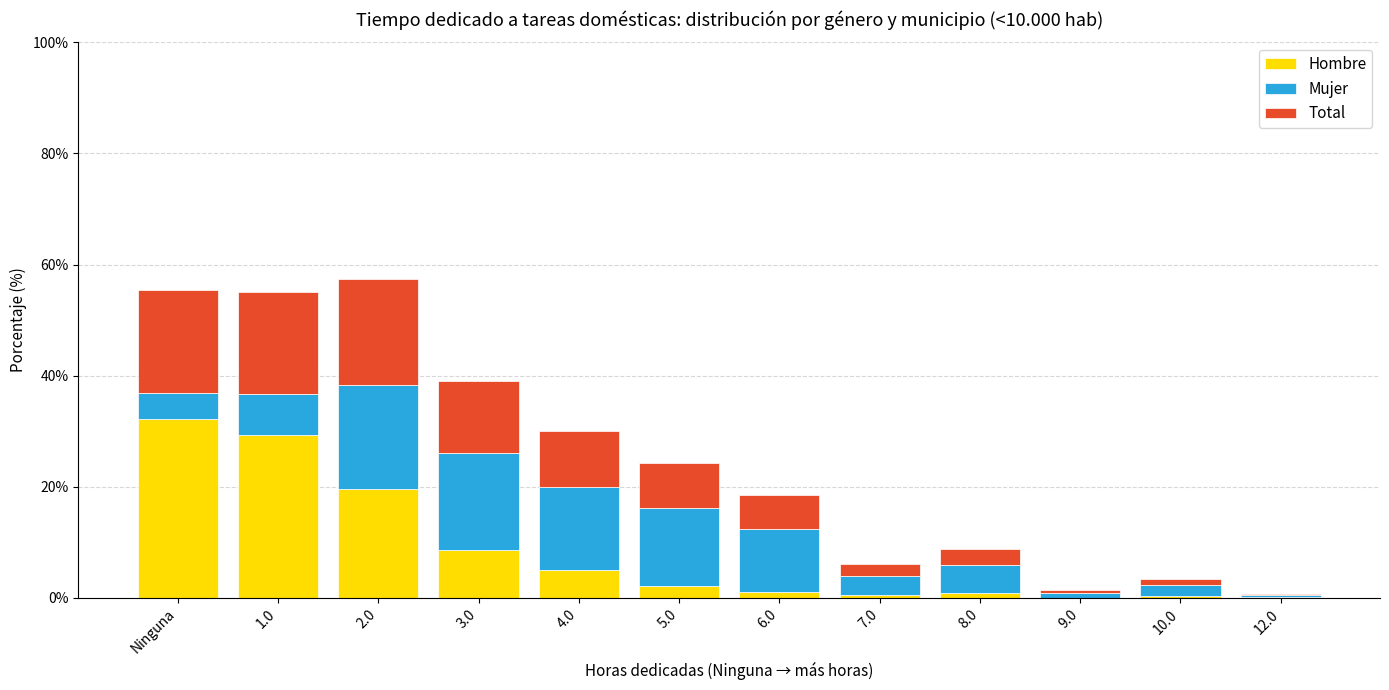

What is the highest value of the Hombre series?

32.1